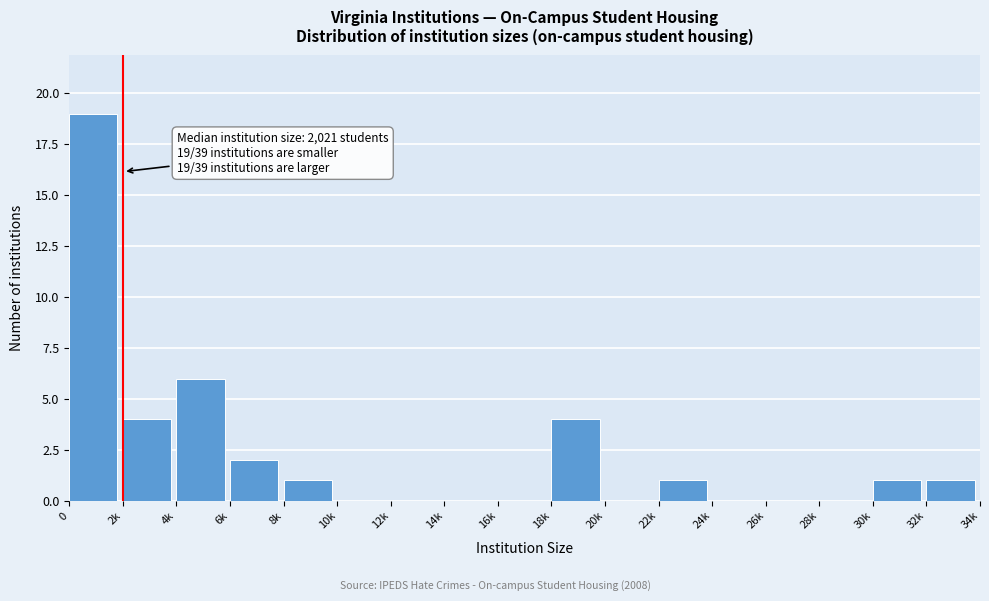

Reading right to left, transcribe all the data shown in this chart.

32k=1	30k=1	28k=0	26k=0	24k=0	22k=1	20k=0	18k=4	16k=0	14k=0	12k=0	10k=0	8k=1	6k=2	4k=6	2k=4	0=19